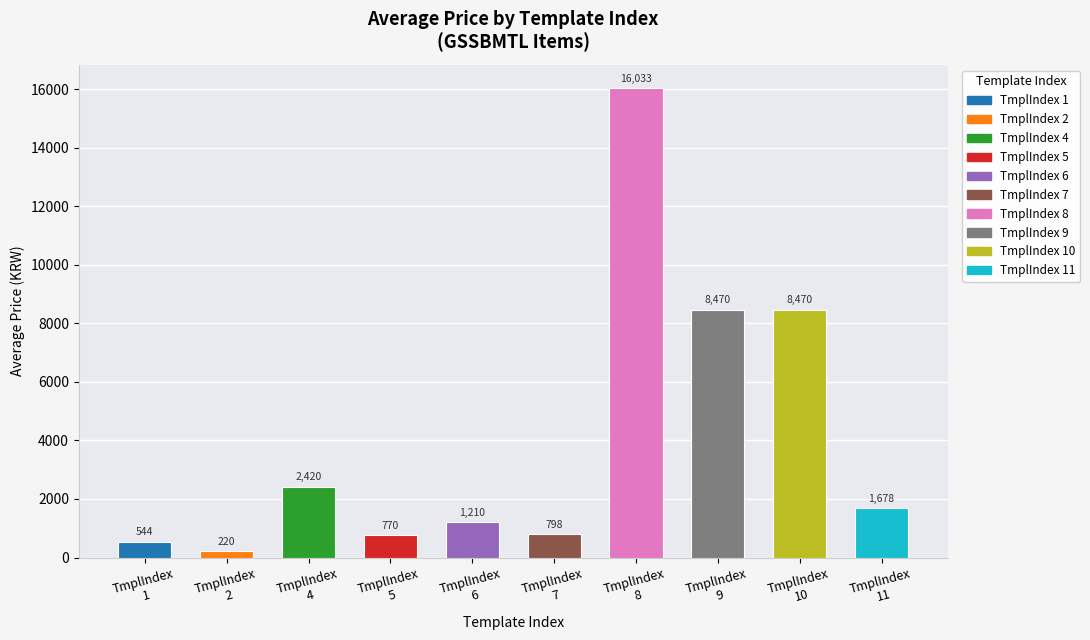

What is the value of the 1st bar from the left?

544